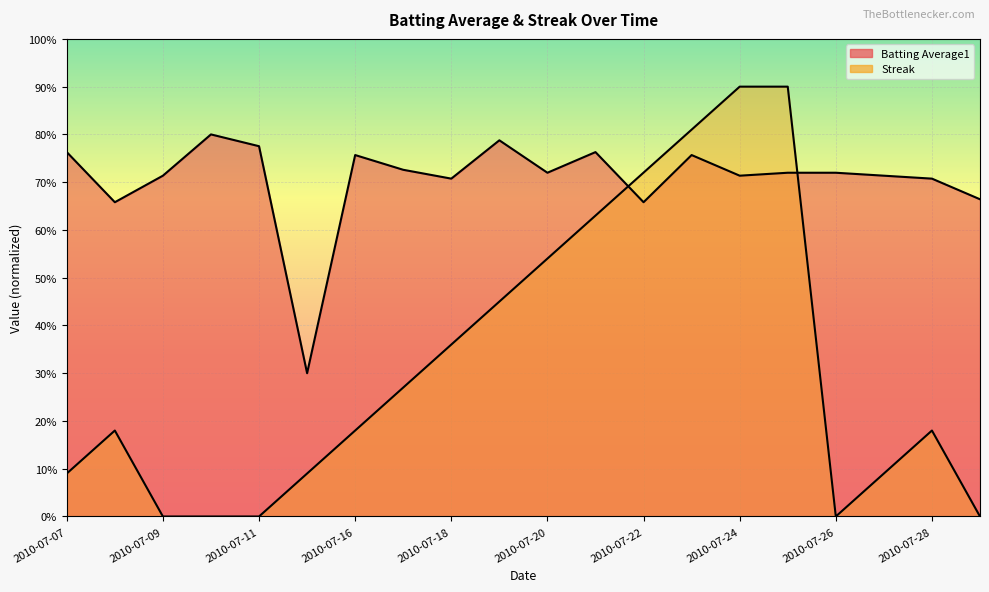

What are all the series names shown in the legend?

Batting Average1, Streak